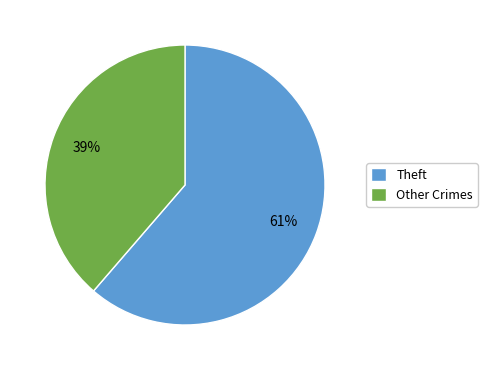

What is the smallest slice in the pie chart?

Other Crimes